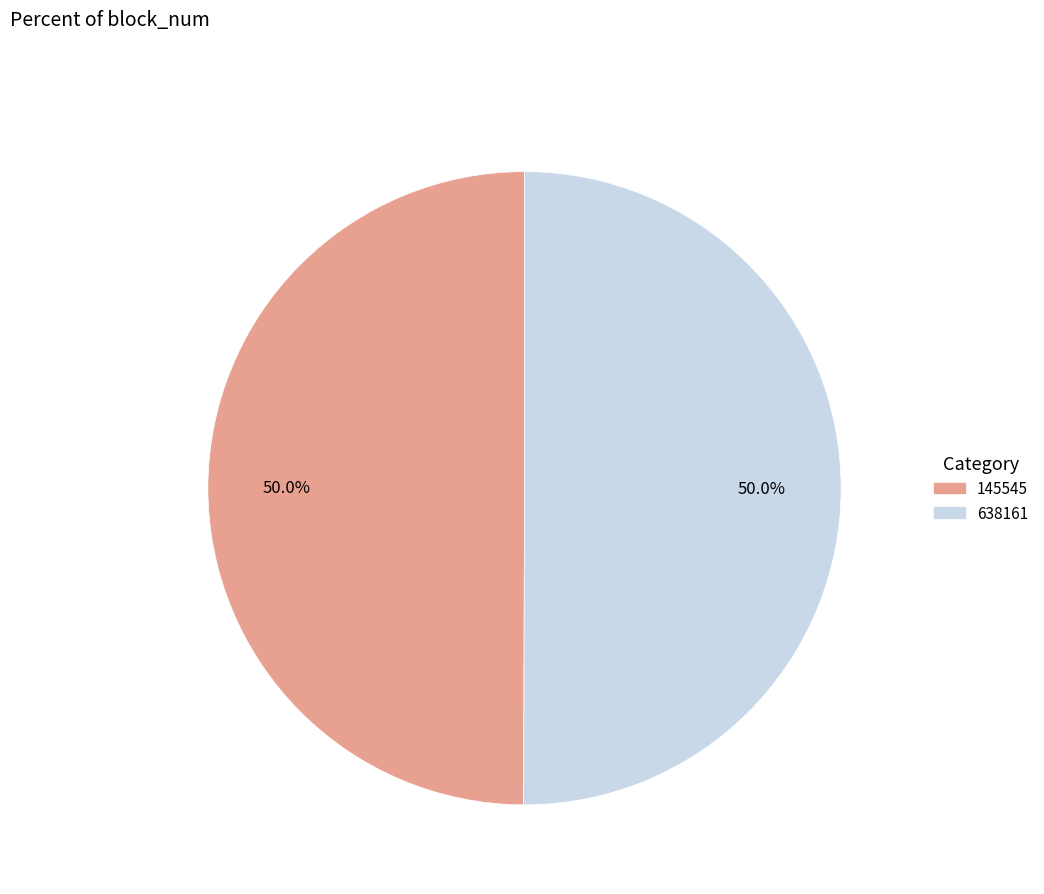

Is the sum of 638161 and 145545 greater than half?

Yes